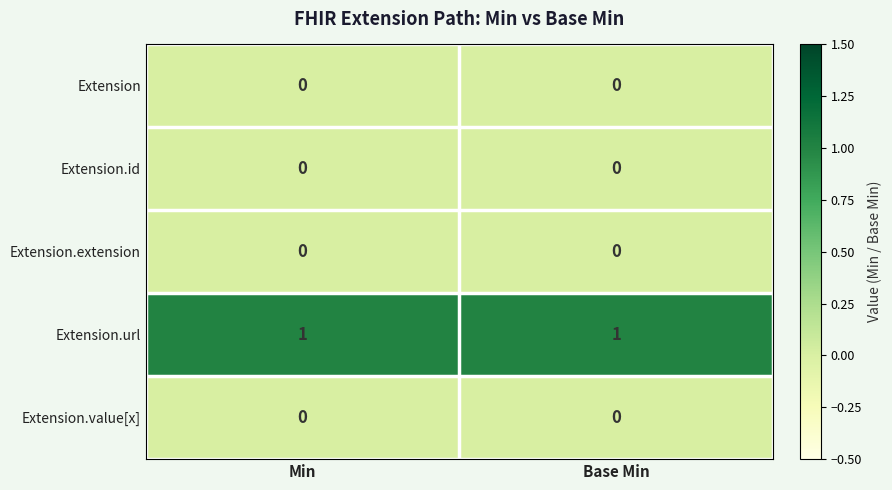

Is the value of Extension.value[x] at Base Min greater than the value of Extension.url at Base Min?

No